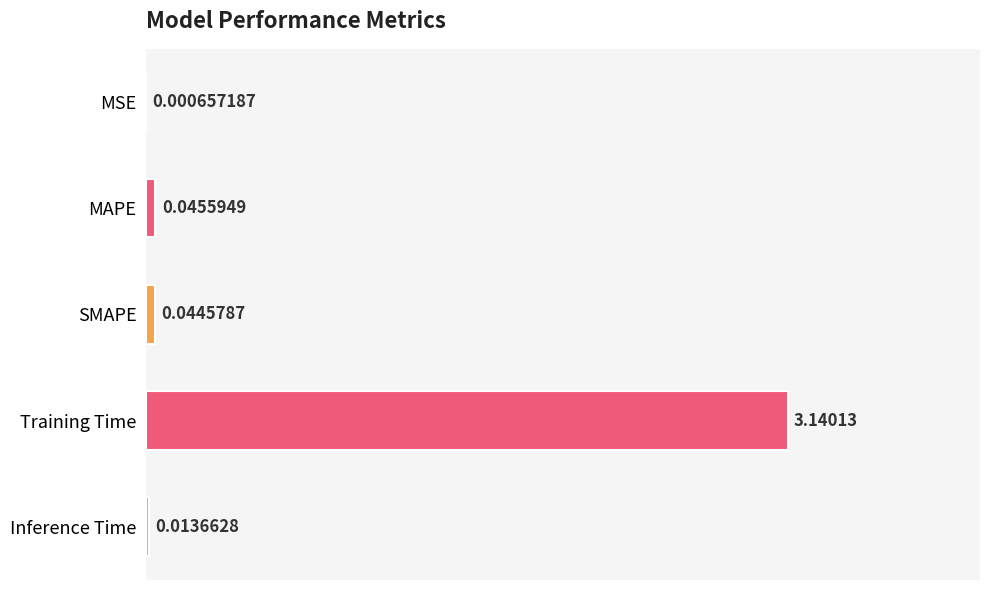

Which category has the highest value across all series?

Training Time